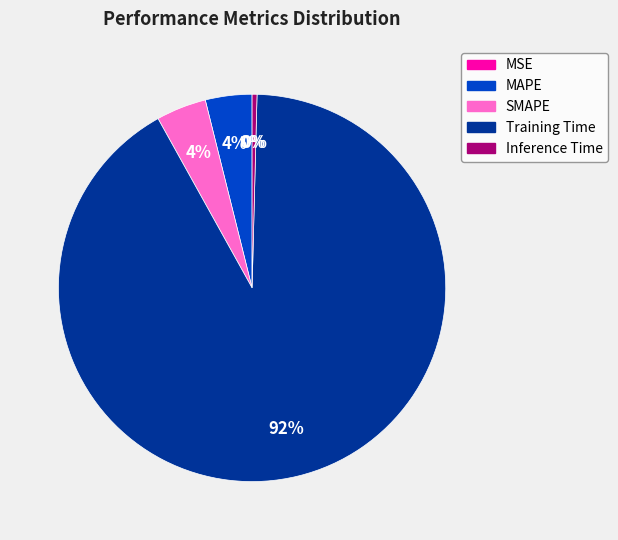

True or false: Inference Time accounts for 0% of the total.

True